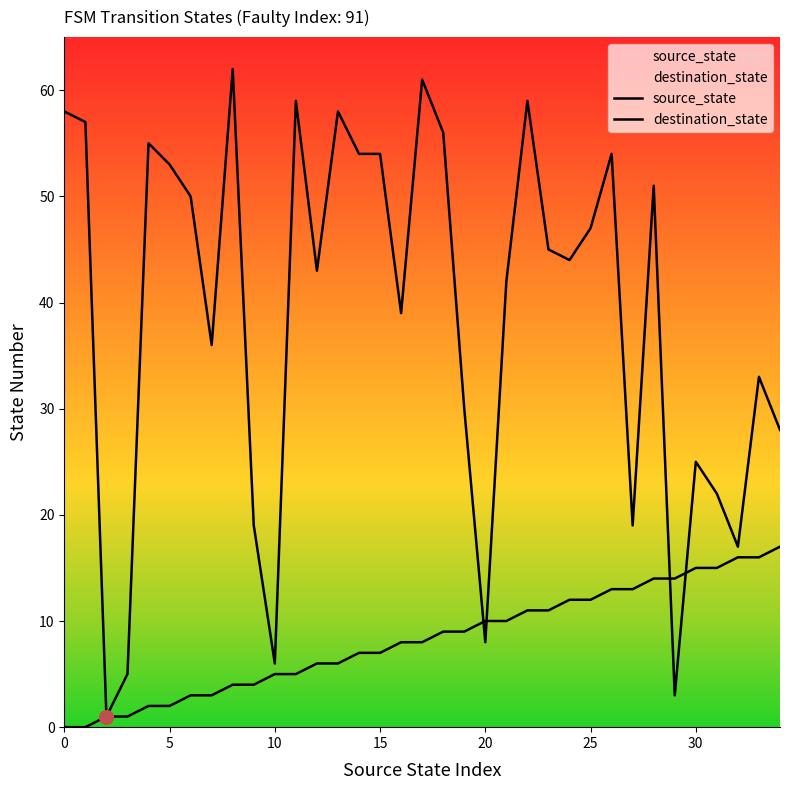

Where do source_state and destination_state first cross each other?

19 and 20